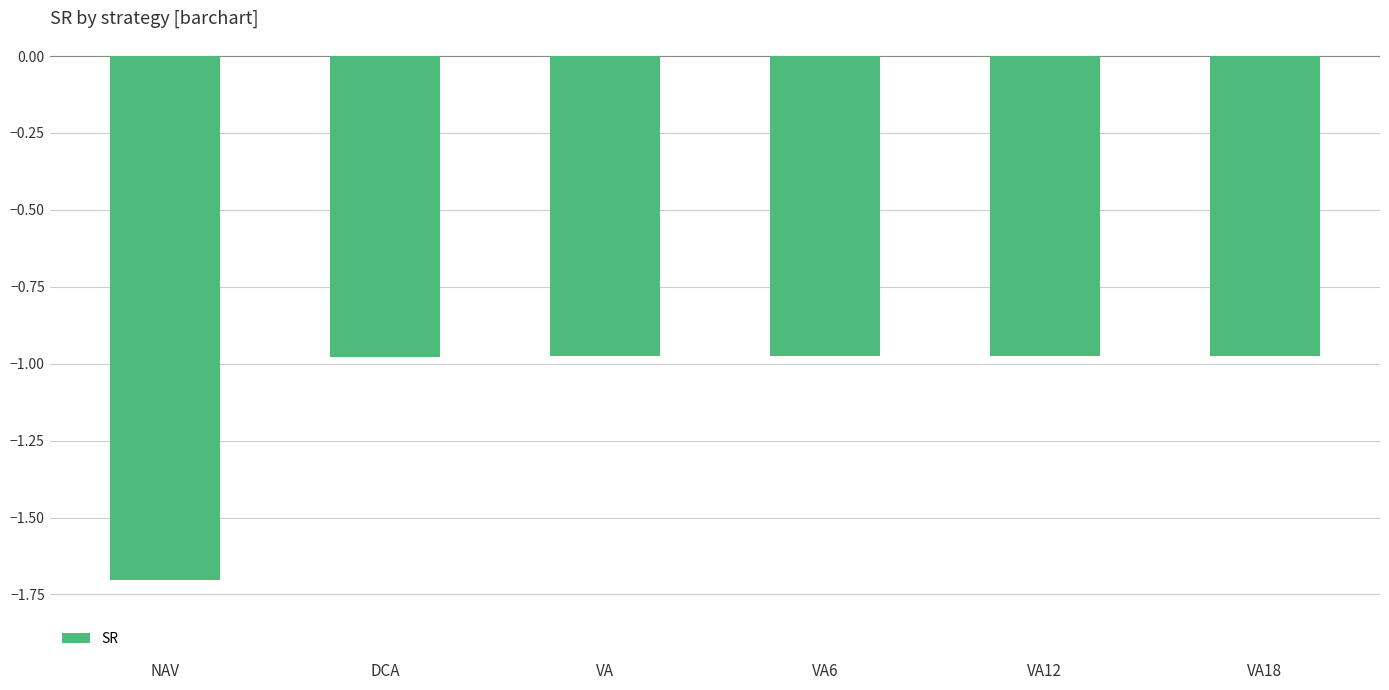

At which category does the chart reach its minimum across all series?

NAV